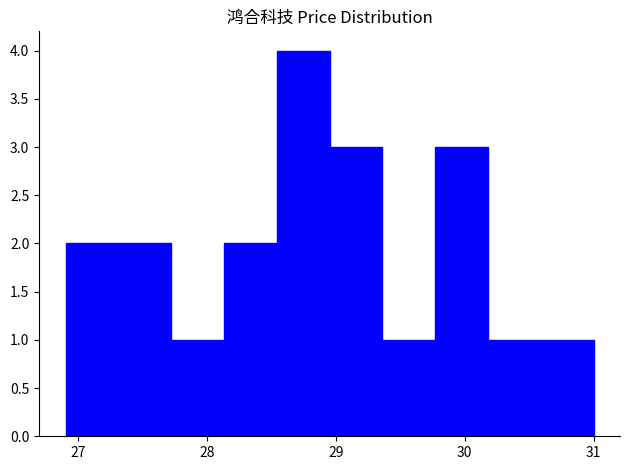

Which range on the x-axis has the tallest bar?

28.54 to 28.95